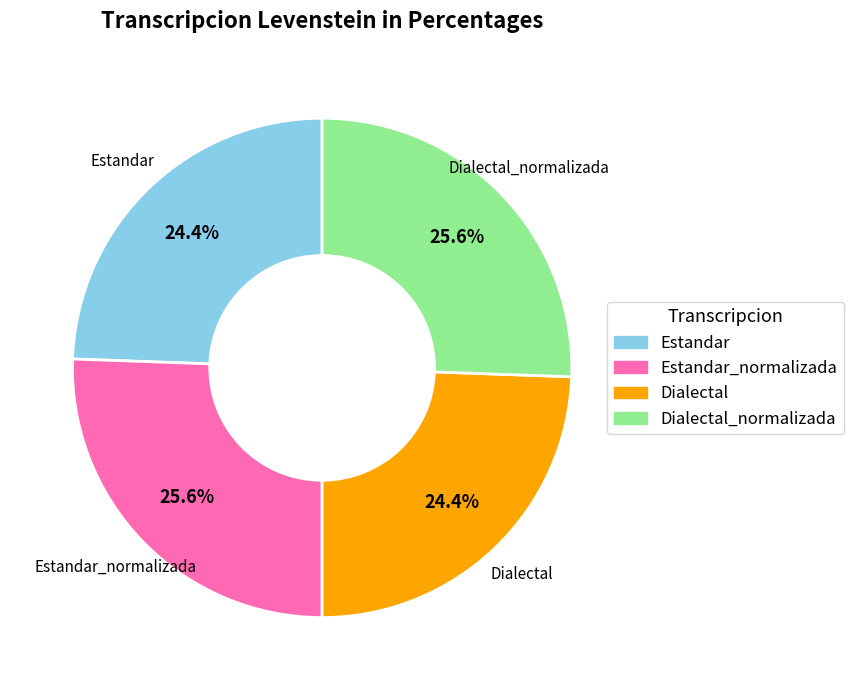

Does any single category account for the majority?

No